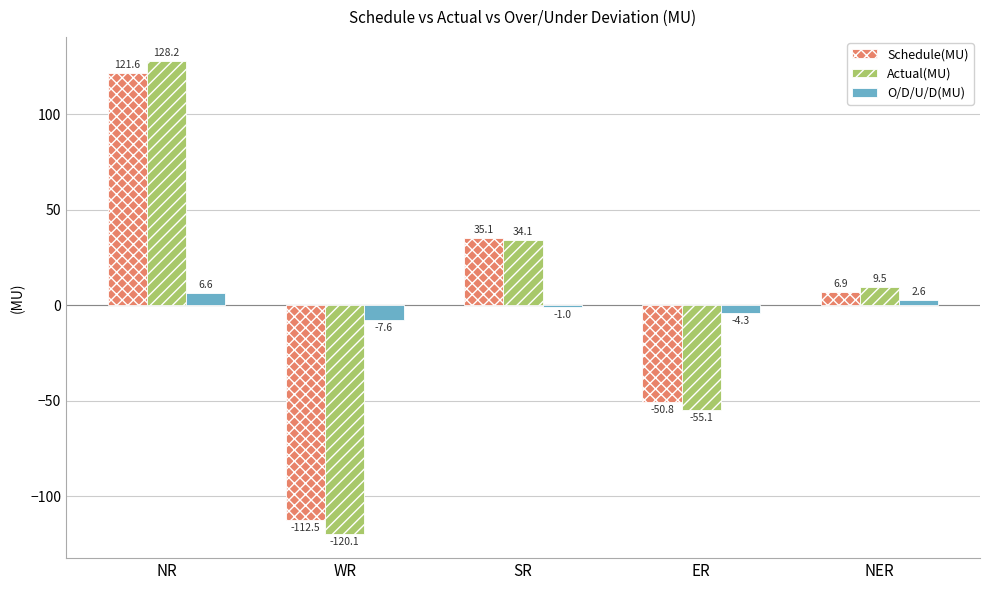

What value does the Actual(MU) series have at SR?

34.1